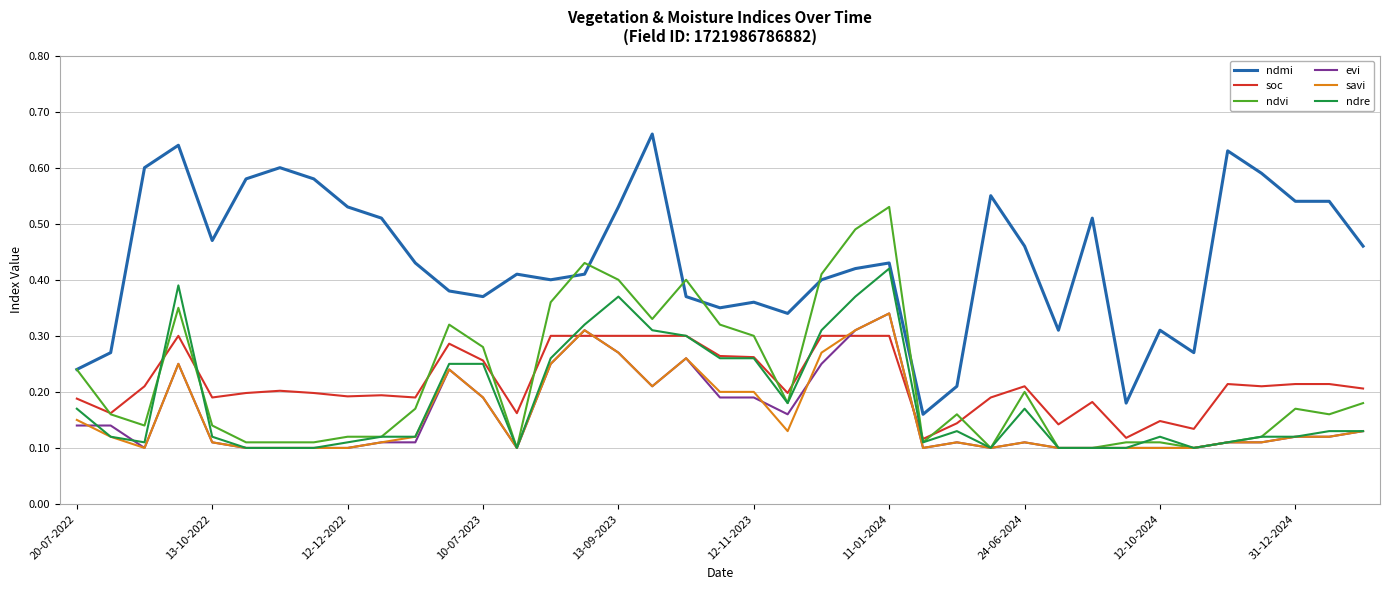

Which series has the widest spread of values?

ndmi